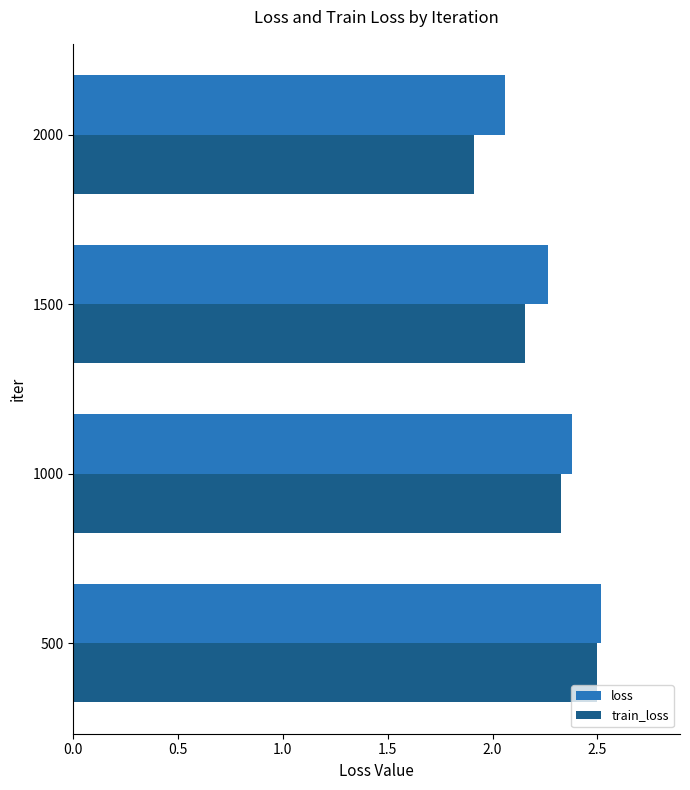

Which series has the largest range (max minus min)?

train_loss